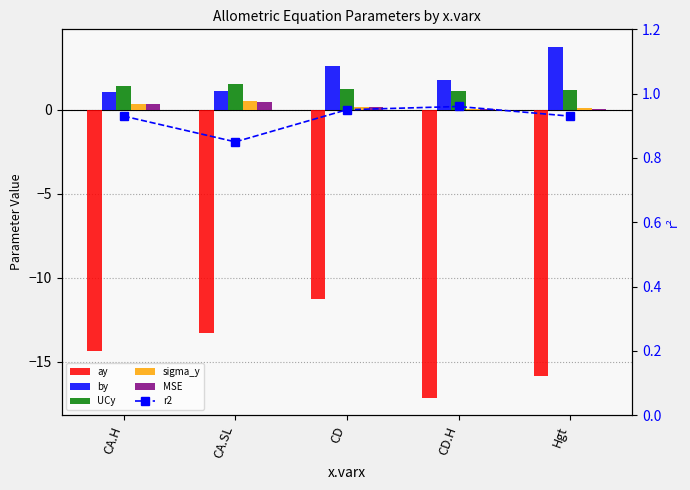

What is the average value of the MSE series?

0.2